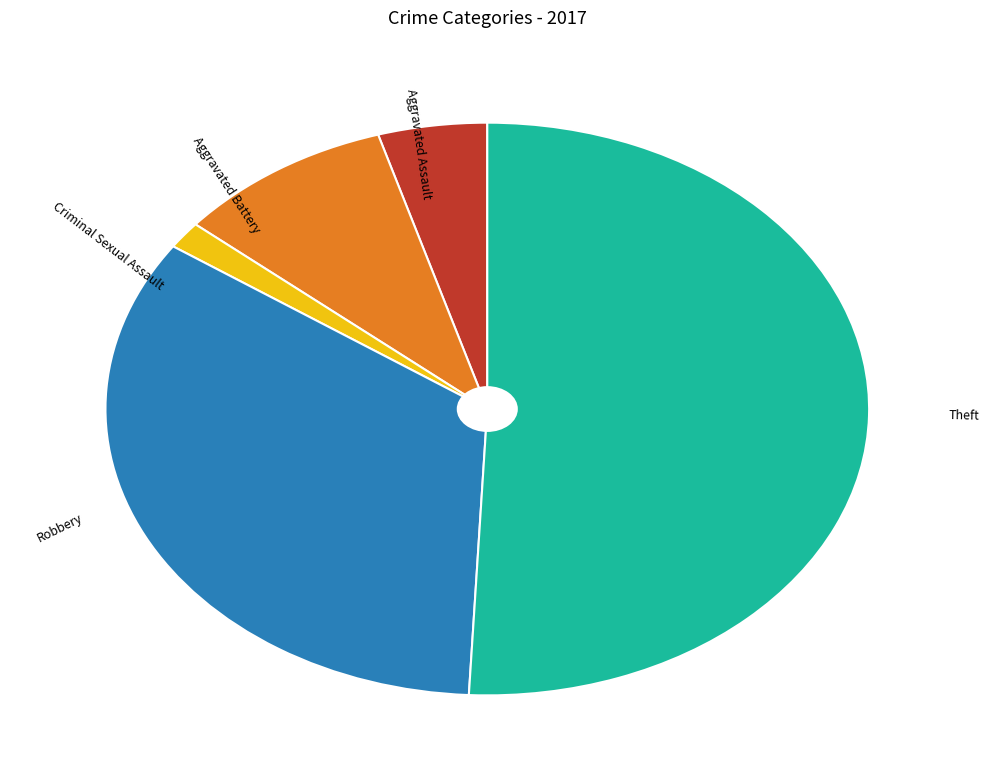

Does any single category account for the majority?

Yes